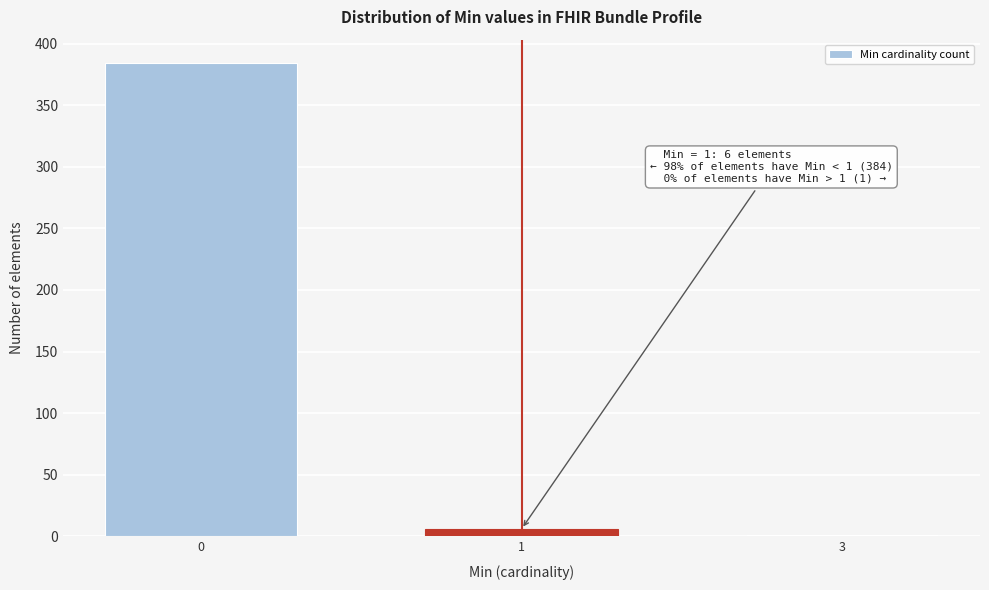

Reading right to left, what are all the values shown in this chart?

3=1	1=6	0=384